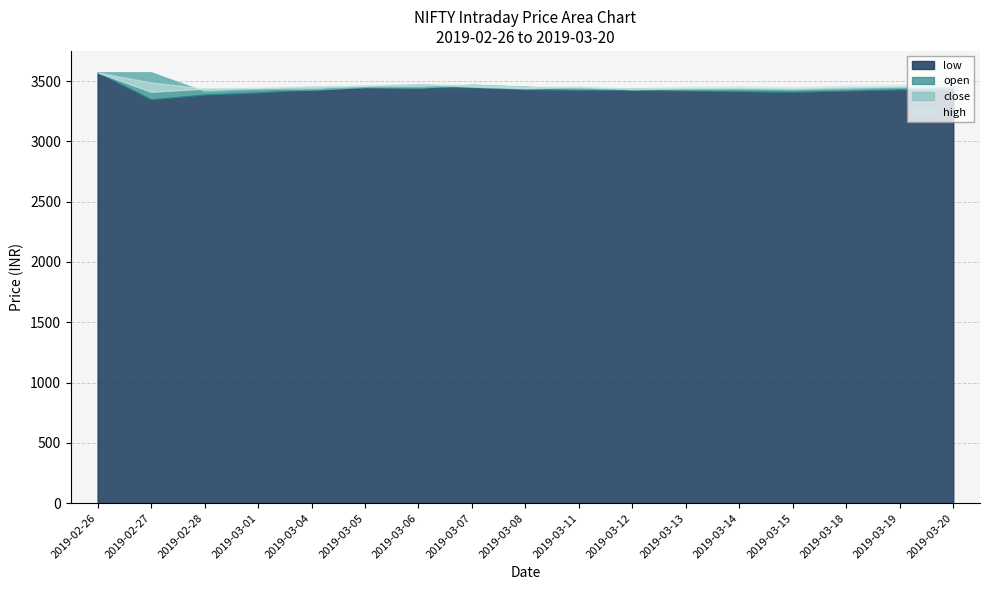

What value does the open series have at 2019-03-20?

3450